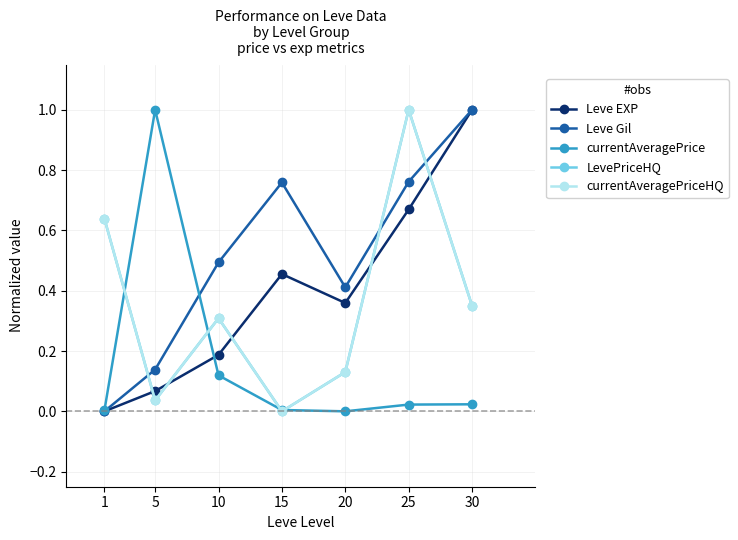

Reading left to right, transcribe all the data shown in this chart.

Leve EXP: 0.0	0.1	0.2	0.5	0.4	0.7	1.0
Leve Gil: 0.0	0.1	0.5	0.8	0.4	0.8	1.0
currentAveragePrice: 0.0	1.0	0.1	0.0	0.0	0.0	0.0
LevePriceHQ: 0.6	0.0	0.3	0.0	0.1	1.0	0.4
currentAveragePriceHQ: 0.6	0.0	0.3	0.0	0.1	1.0	0.4